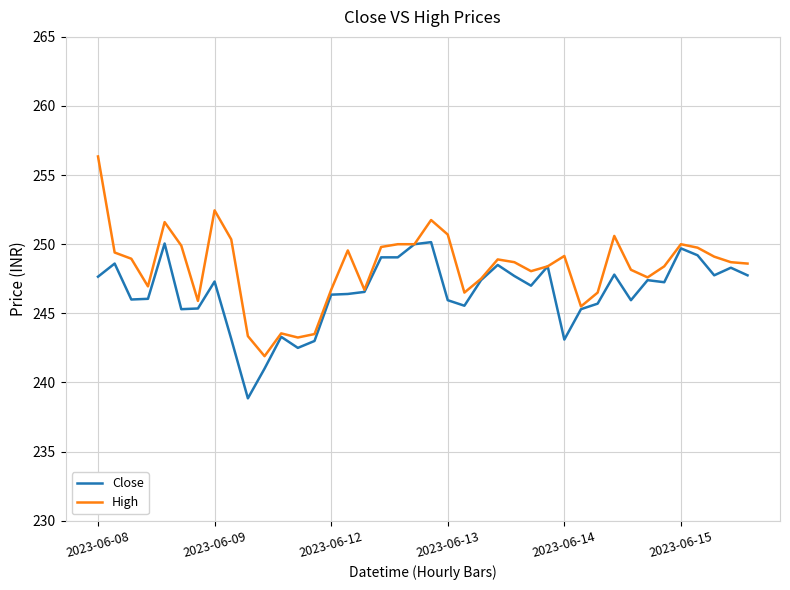

List the series in order of their peak value, highest first.

High, Close